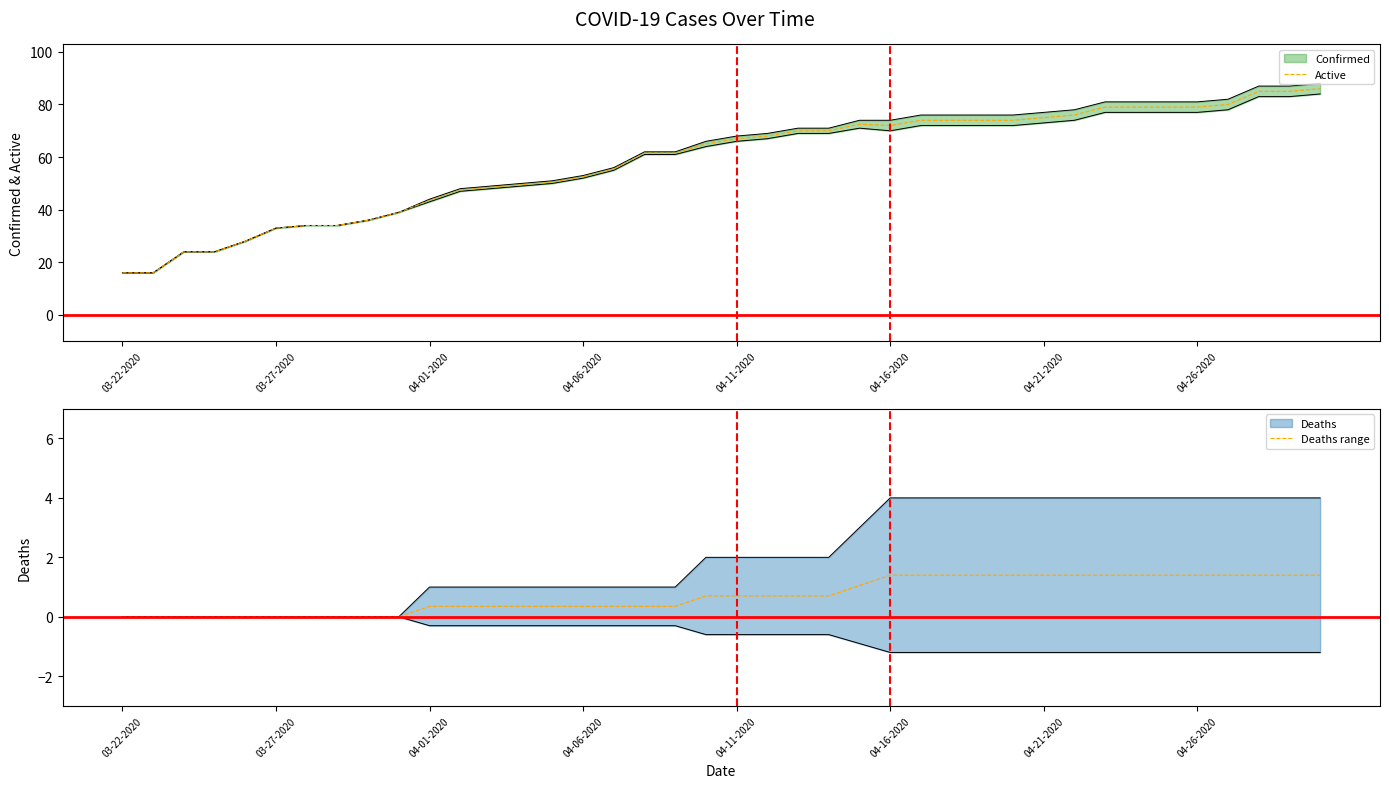

How many data points does each series have?

40